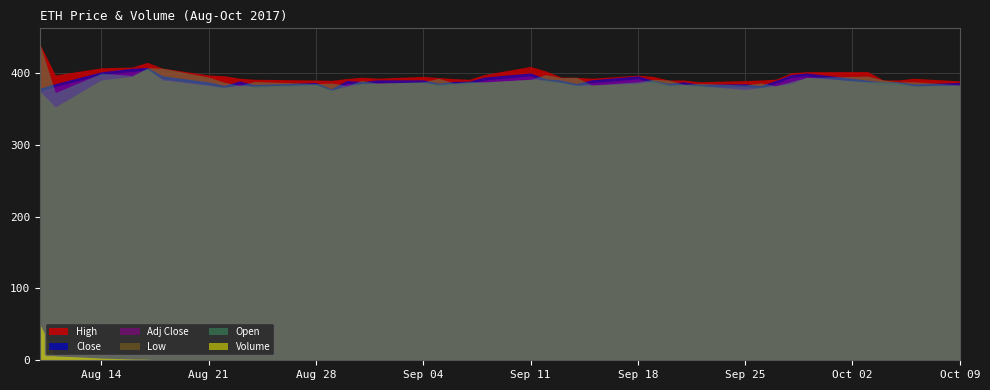

What are all the series names shown in the legend?

High, Close, Adj Close, Low, Open, Volume